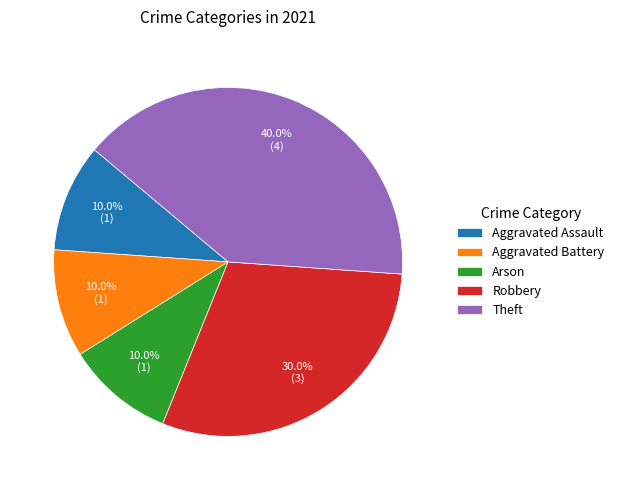

To the nearest percent, what percentage of the pie is Robbery?

30%